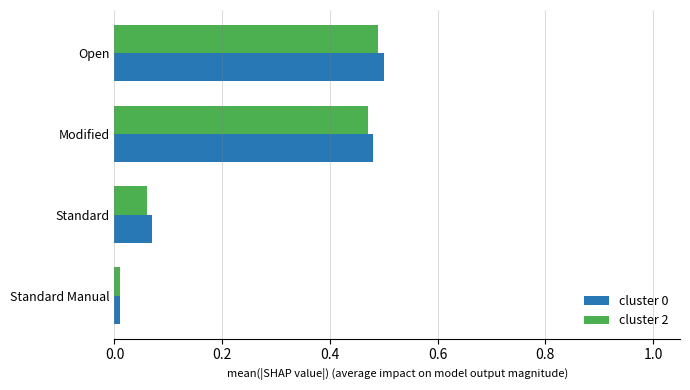

Is the value of cluster 2 at Standard greater than the value of cluster 0 at Modified?

No